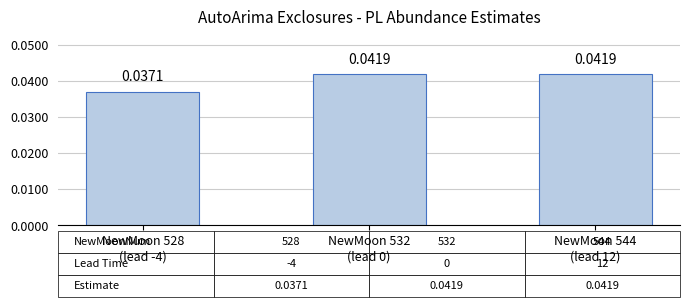

Which has a higher value, NewMoon 528
(lead -4) or NewMoon 544
(lead 12)?

NewMoon 544
(lead 12)